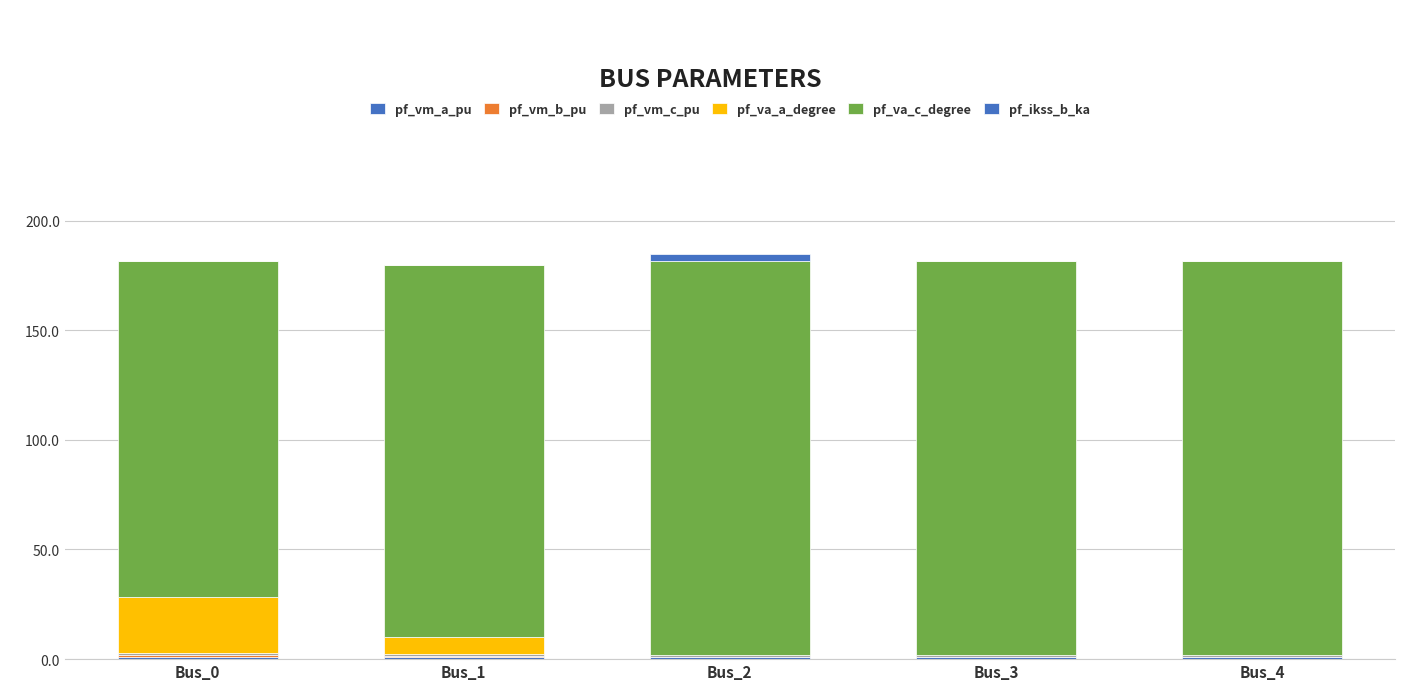

How many distinct data groups are displayed?

6